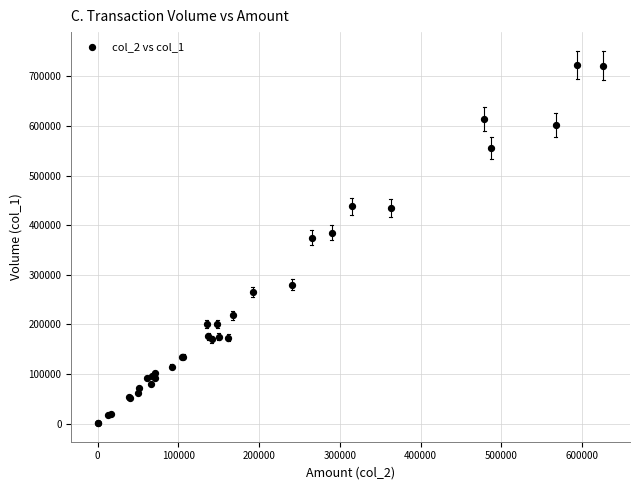

What Y value in the scatter plot is closest to 362000?

375000